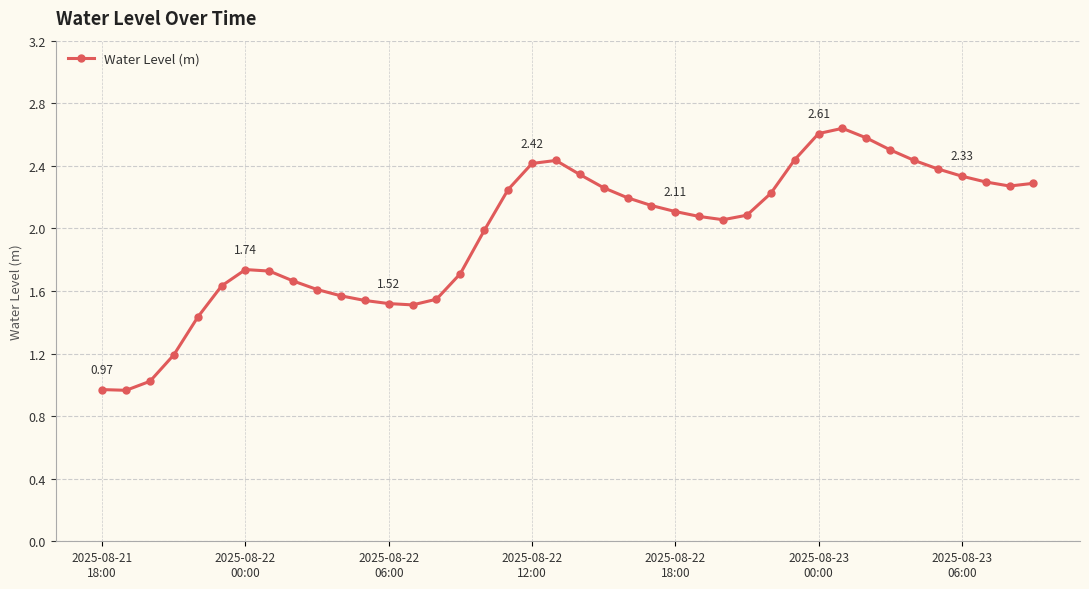

True or false: there are more than 2 points higher than both neighbors.

True